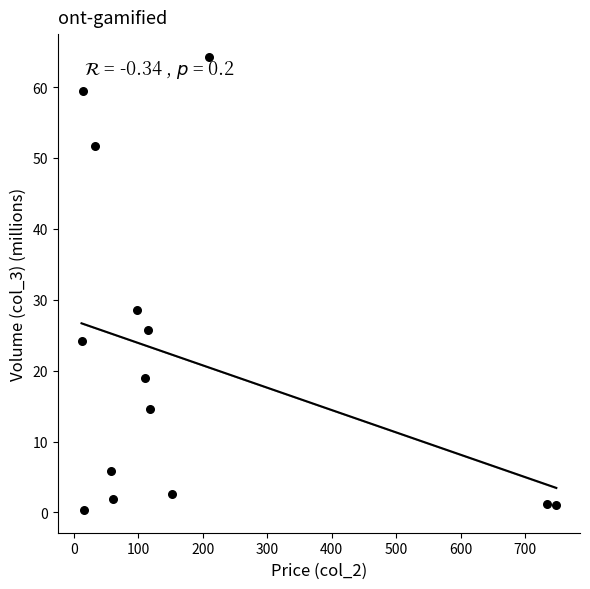

What Y value in the scatter plot is closest to 32?

28.5